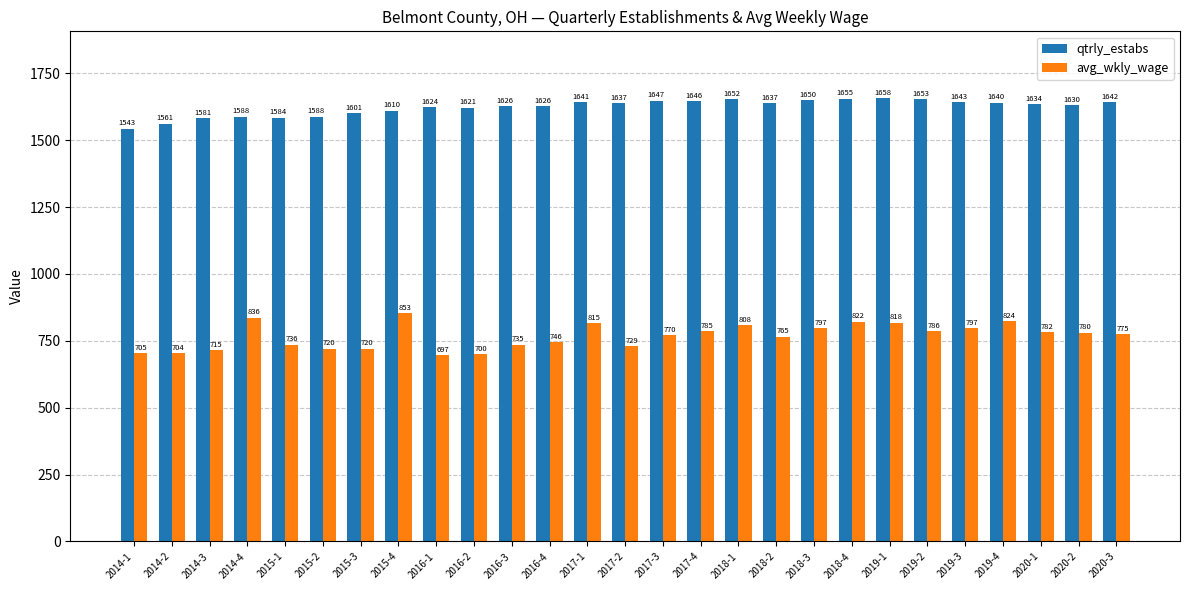

Rank the series at 2018-1 from lowest to highest value.

avg_wkly_wage, qtrly_estabs